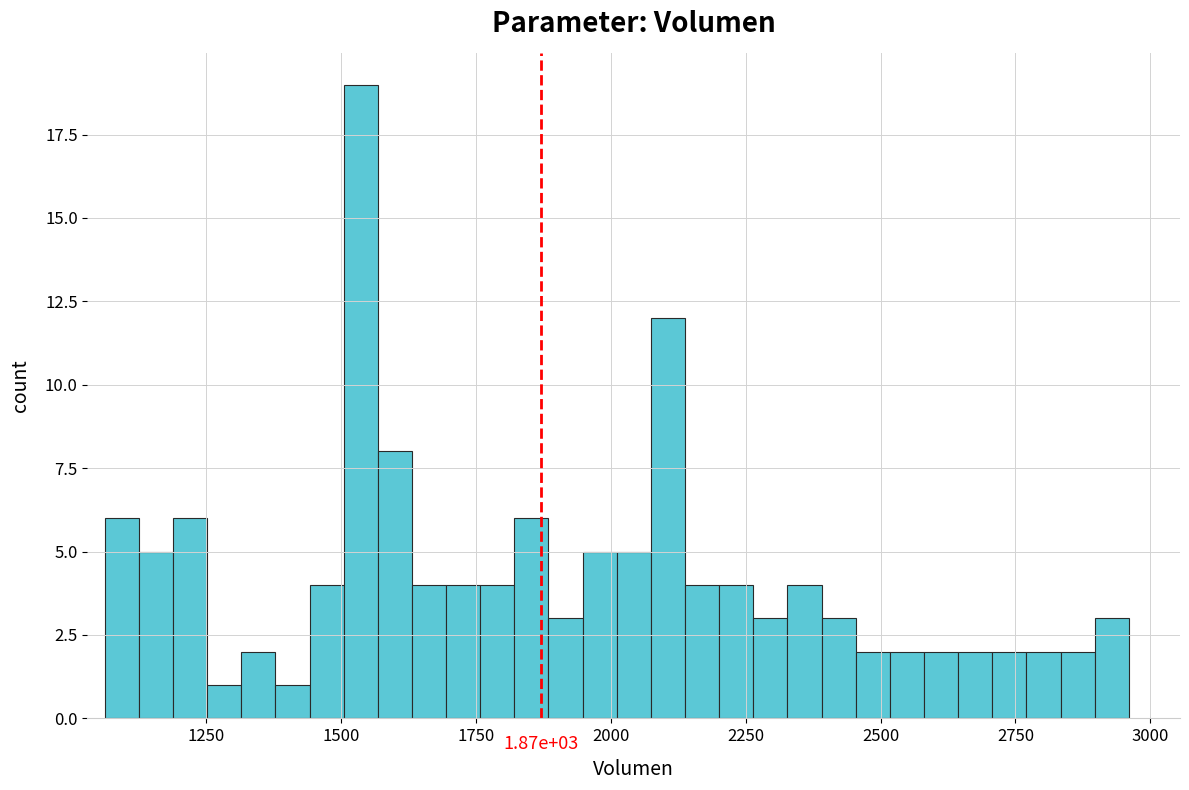

Around what value on the x-axis is the tallest bar? Give the approximate position of its centre, as read against the axis.

1550